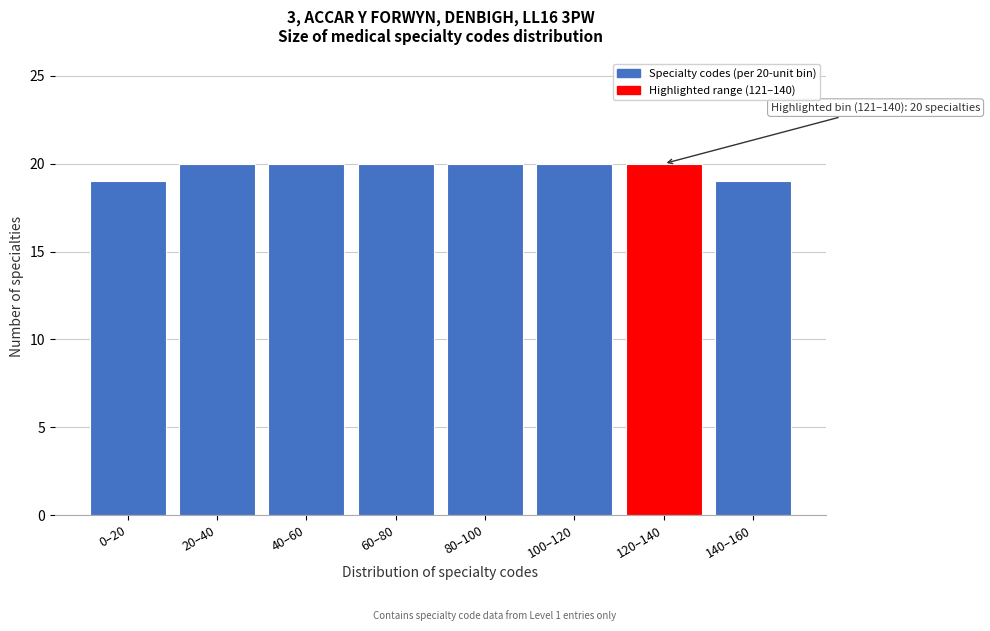

Reading right to left, what are all the values shown in this chart?

140–160=19	120–140=20	100–120=20	80–100=20	60–80=20	40–60=20	20–40=20	0–20=19